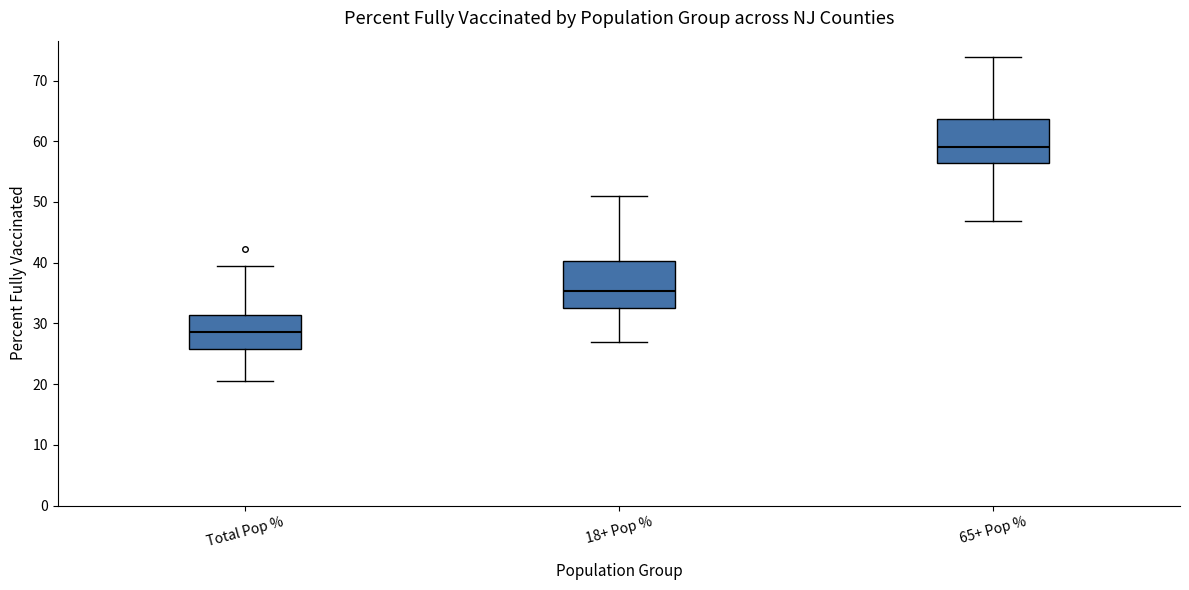

Reading left to right, transcribe this box plot: for each box, give where its median line is, the range the box spans, and where its two whiskers end, as read against the y-axis. The values are not printed on the chart, so give them approximately, as read against the axis.

Total Pop %: median 29, box 26 to 31, whiskers 21 to 39
18+ Pop %: median 35, box 33 to 40, whiskers 27 to 51
65+ Pop %: median 59, box 56 to 64, whiskers 47 to 74